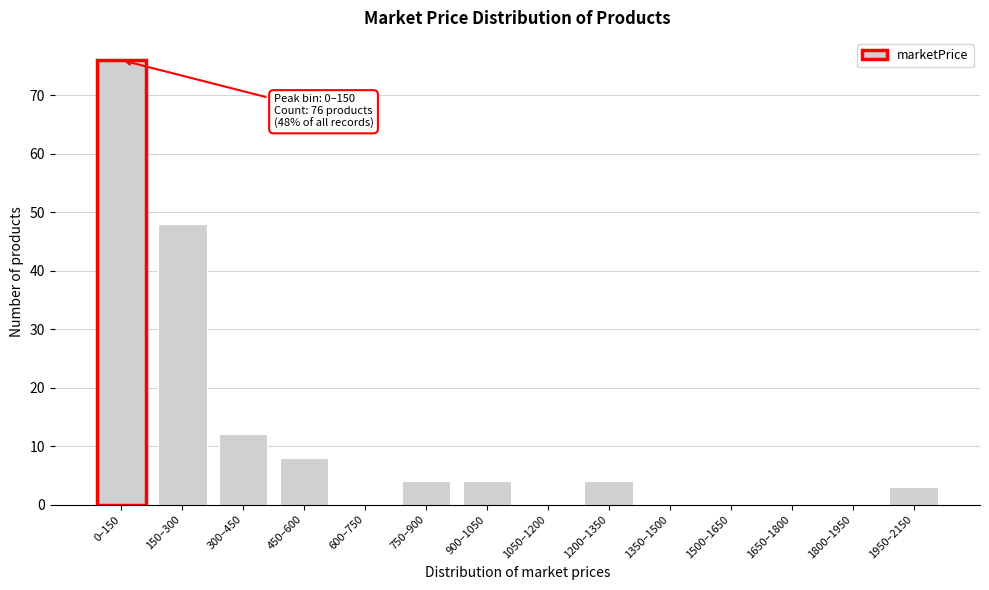

Reading right to left, transcribe all the data shown in this chart.

1950–2150=3	1800–1950=0	1650–1800=0	1500–1650=0	1350–1500=0	1200–1350=4	1050–1200=0	900–1050=4	750–900=4	600–750=0	450–600=8	300–450=12	150–300=48	0–150=76